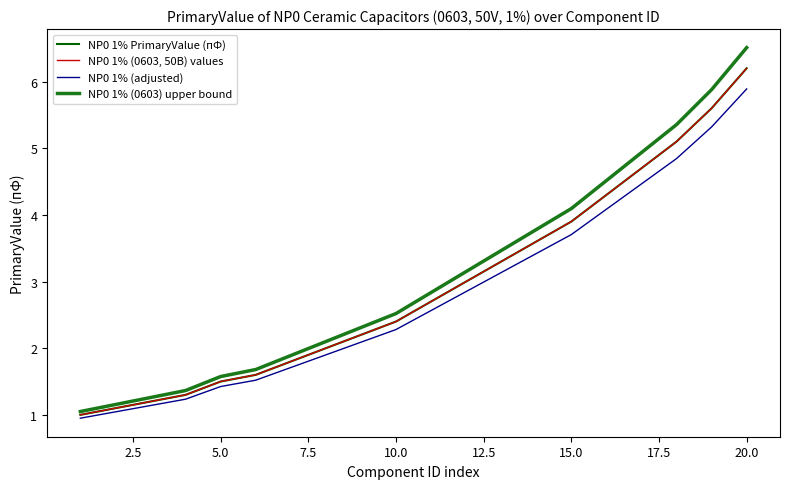

Is this an area chart (filled region under the line)?

No